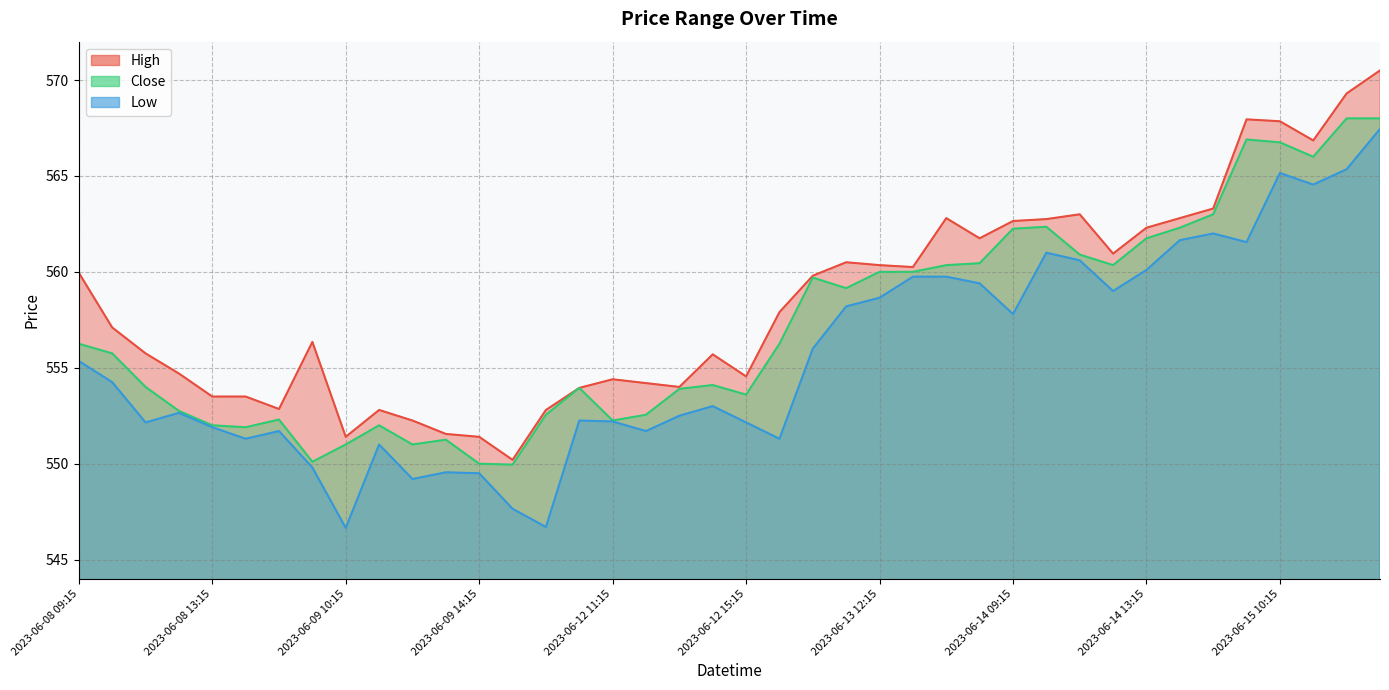

Between 2023-06-13 14:15 and 2023-06-12 10:15, which is larger?

2023-06-13 14:15